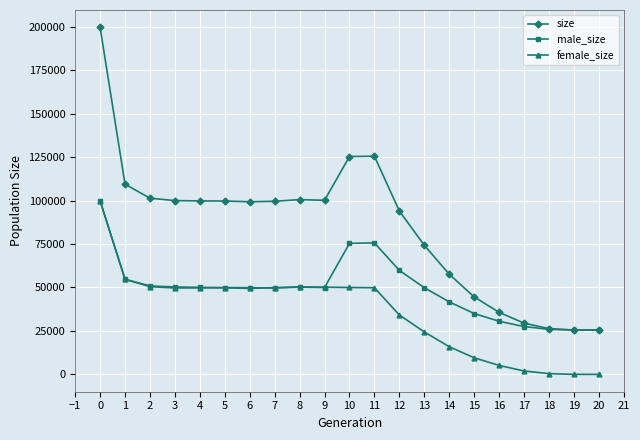

Which series changed the most between 0 and 18?

size